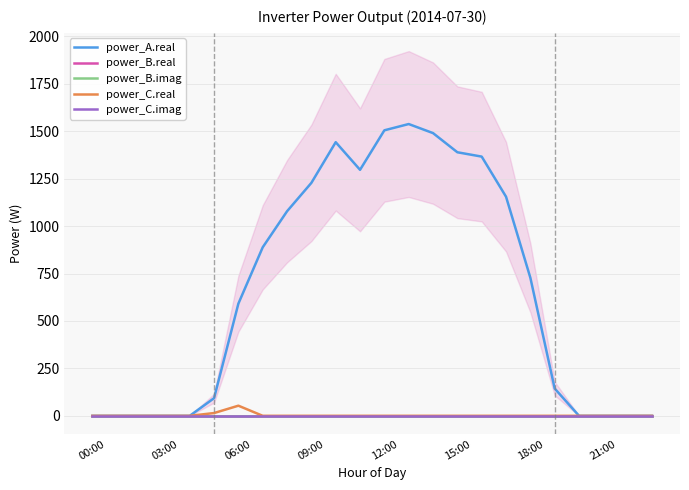

Where is power_C.imag nearest to the value 0?

00:00